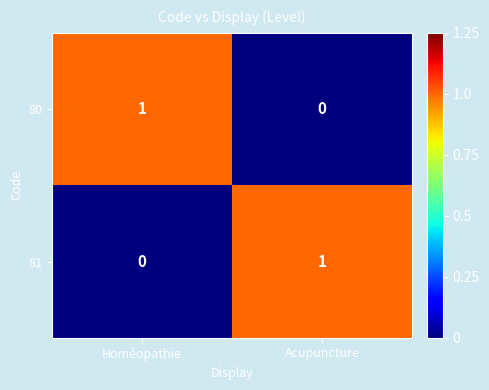

Is the value of 81 at Acupuncture greater than the value of 80 at Acupuncture?

Yes